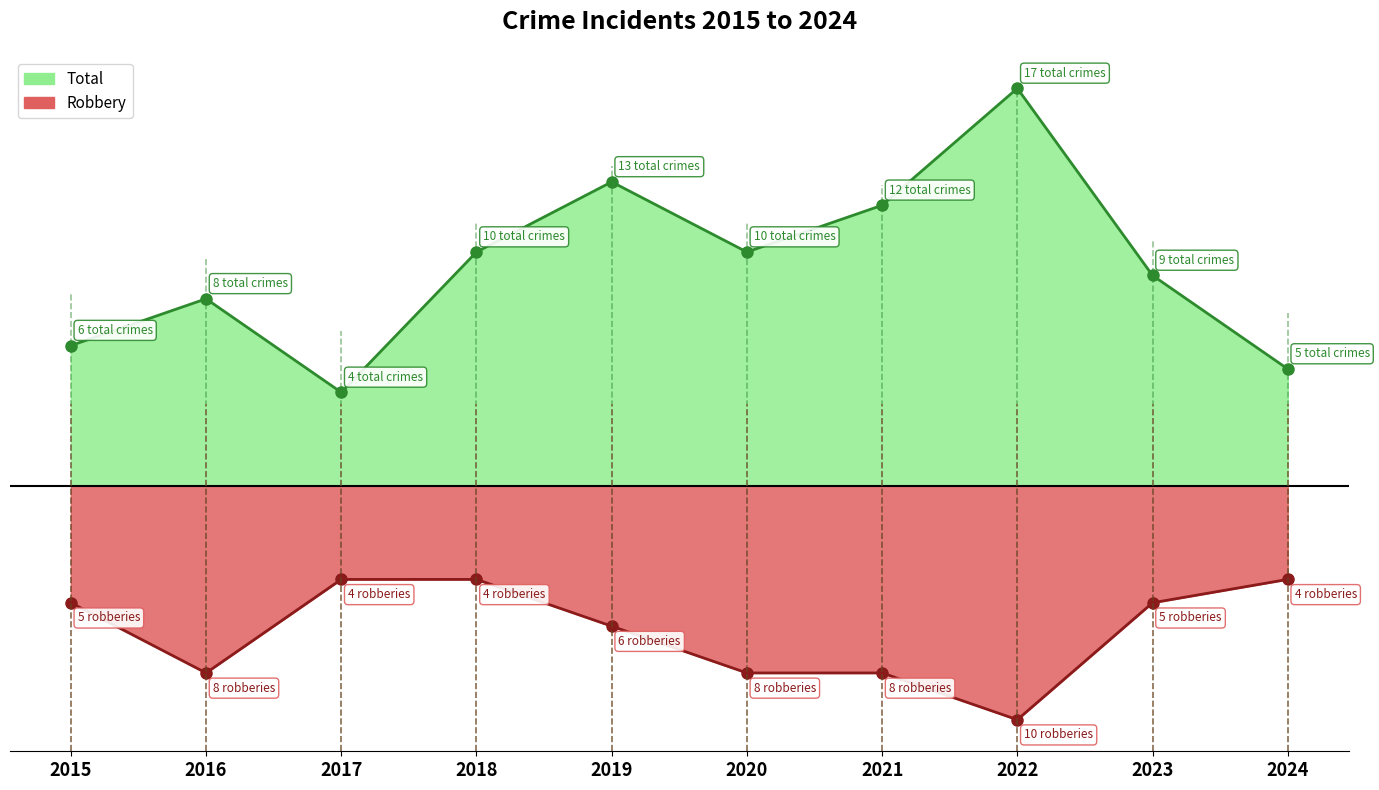

How many values in the Robbery series are below -5?

5